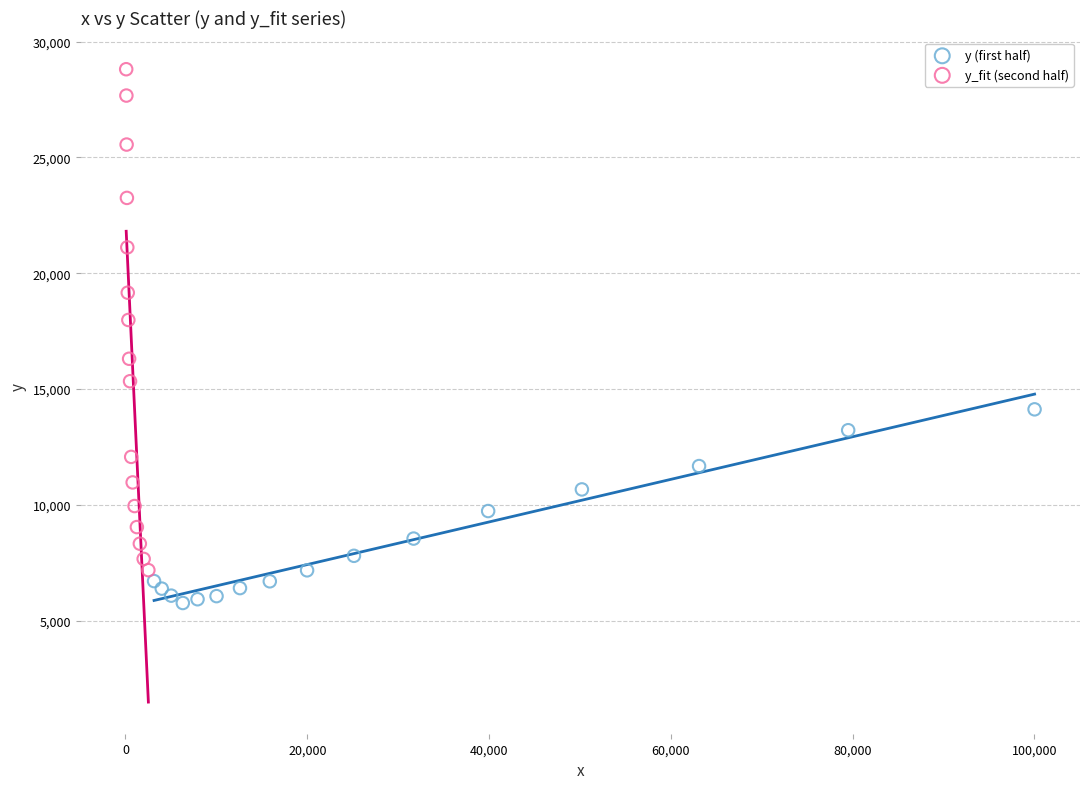

Which series has the widest spread of Y values?

y_fit (second half)